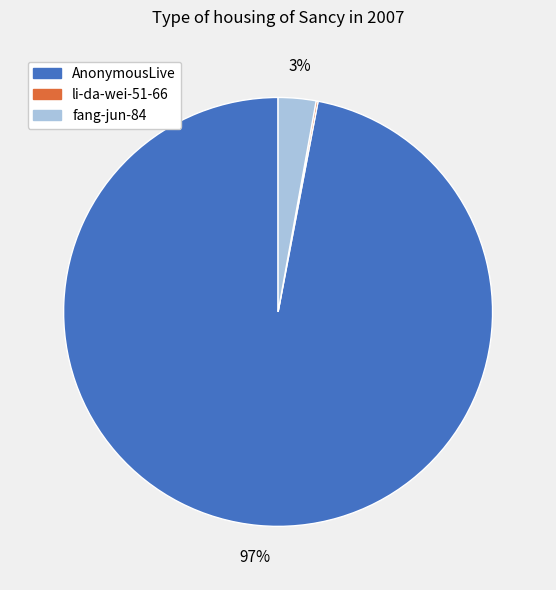

What percentage is the fang-jun-84 slice, to the nearest percent?

3%